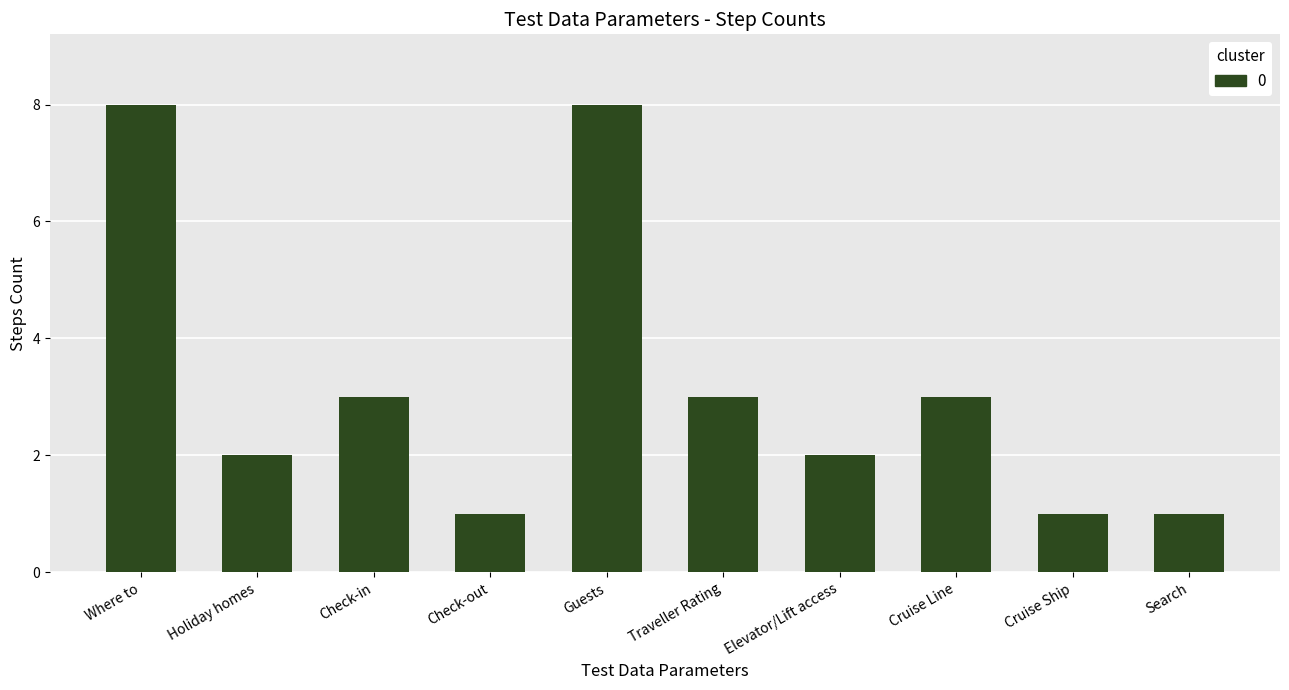

What is the difference between the maximum and minimum values?

7